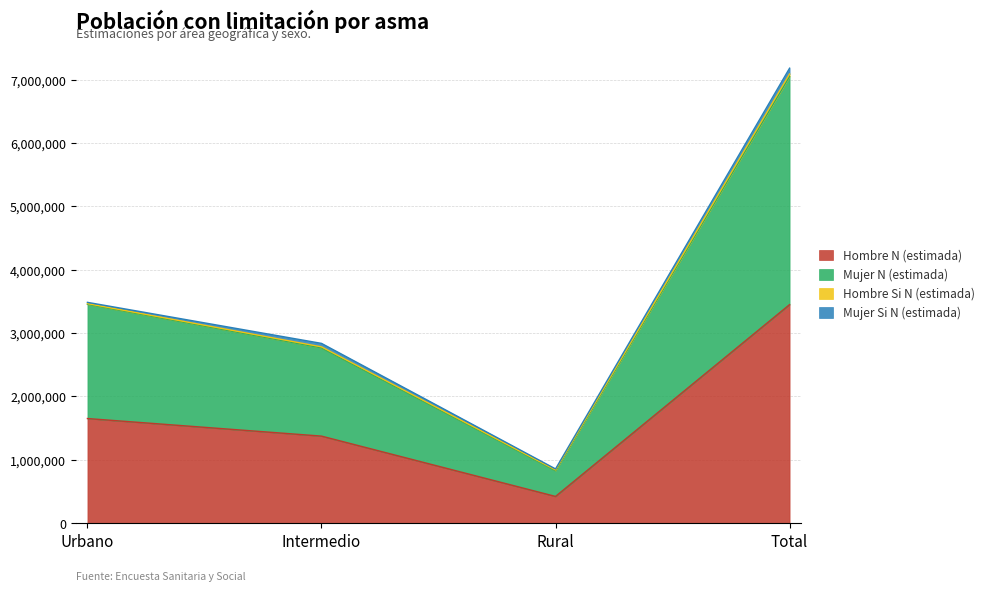

Which category has the lowest value in the Hombre N (estimada) series?

Rural